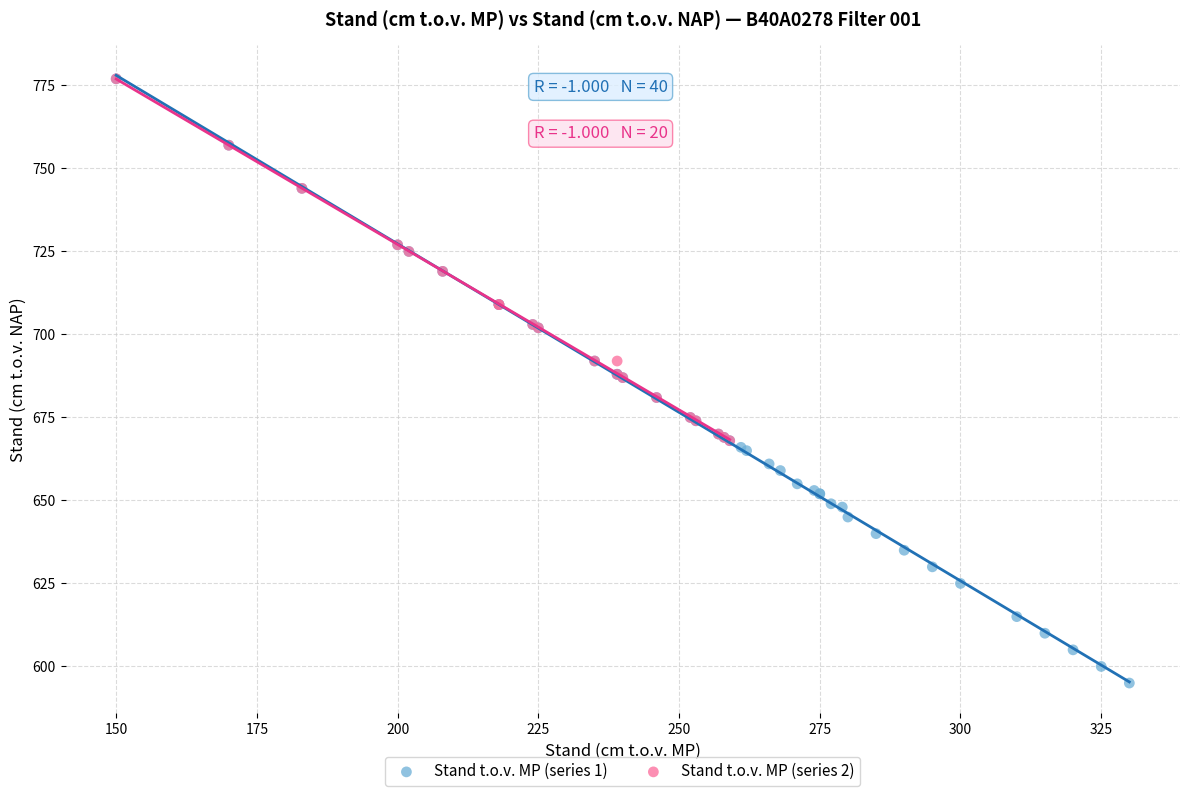

Which series contains the lowest Y value?

Stand t.o.v. MP (series 1)